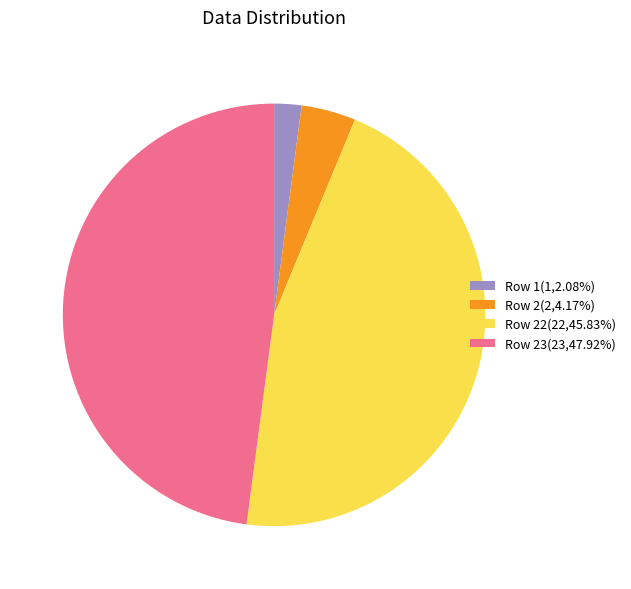

Do Row 2(2,4.17%) and Row 1(1,2.08%) together represent more than half of the pie?

No